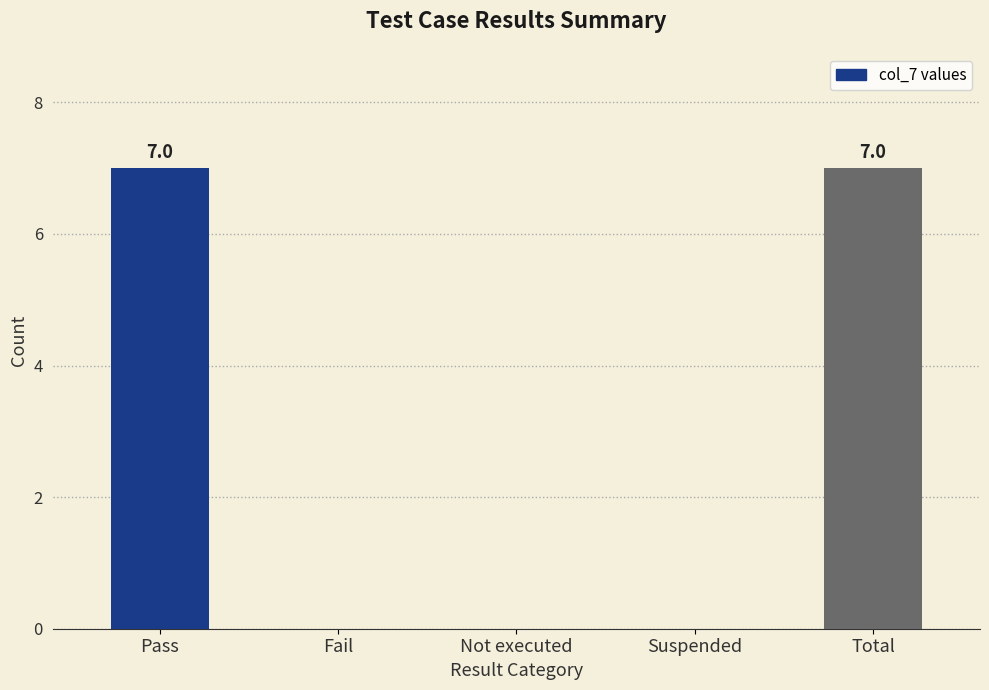

Approximately how many times larger is the value at Total compared to Pass?

1.0